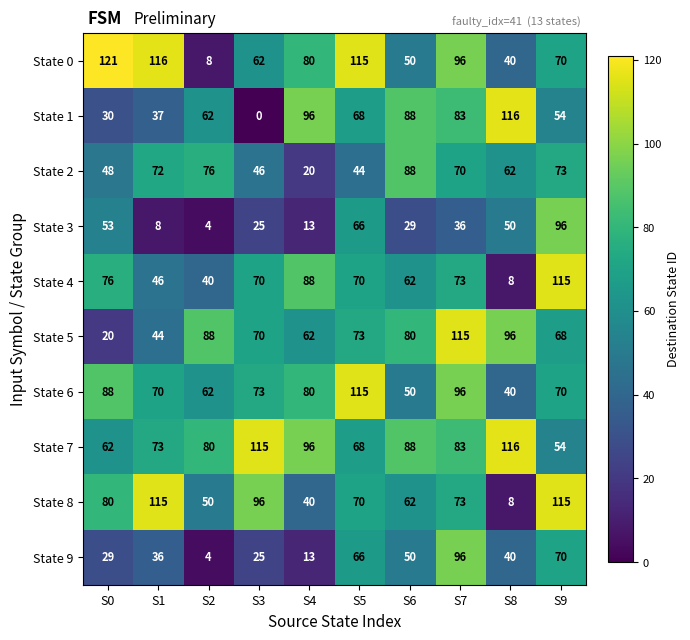

Where does the State 8 series first go above 73?

S0